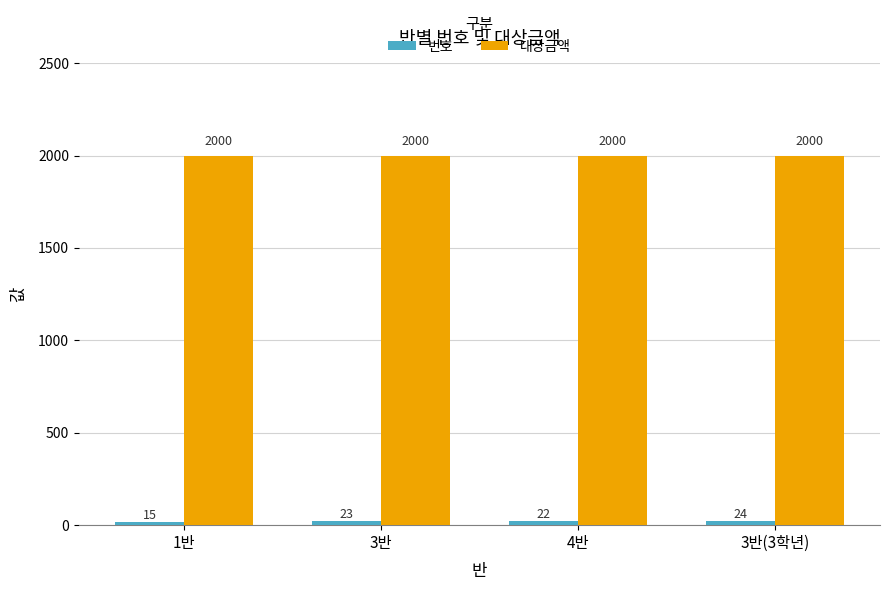

What is the highest value of the 대상금액 series?

2000